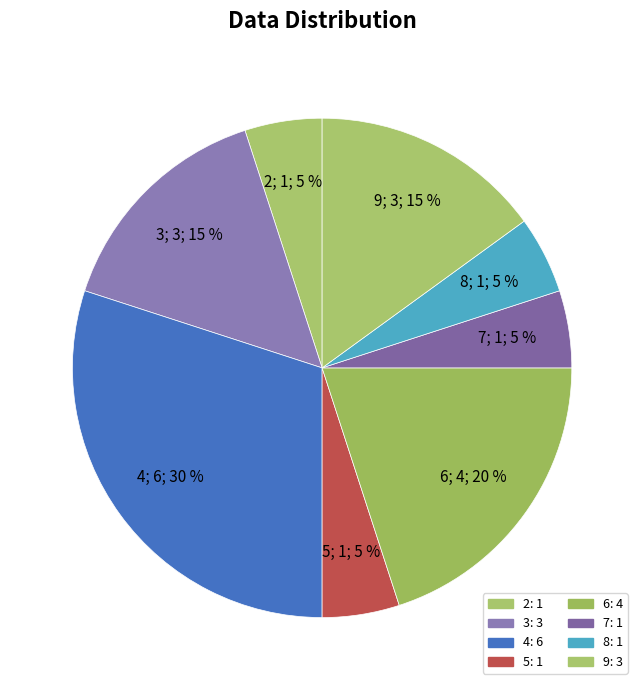

How many segments does this pie chart have?

8